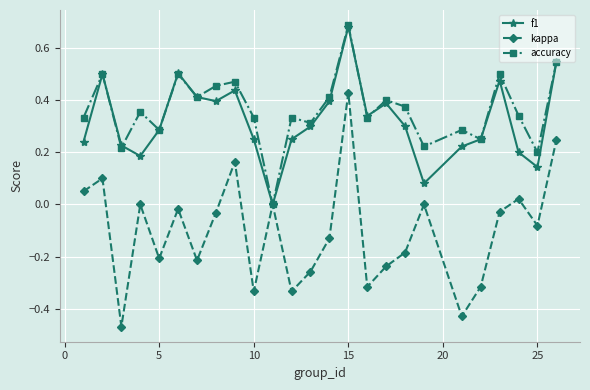

What is the sum of all kappa values?

-2.6